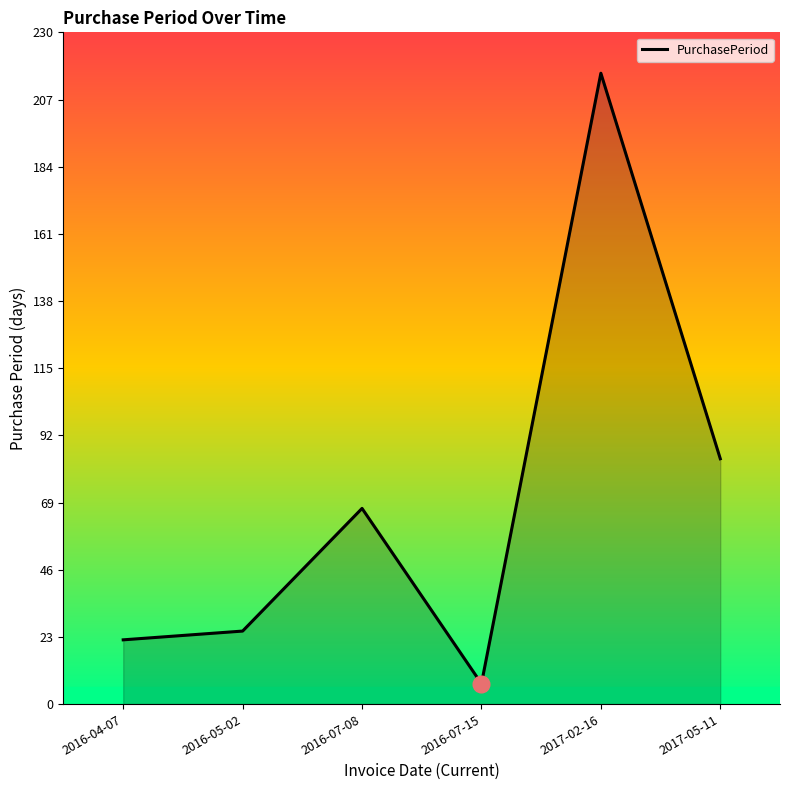

At which category does the data reach its first local peak?

2016-07-08